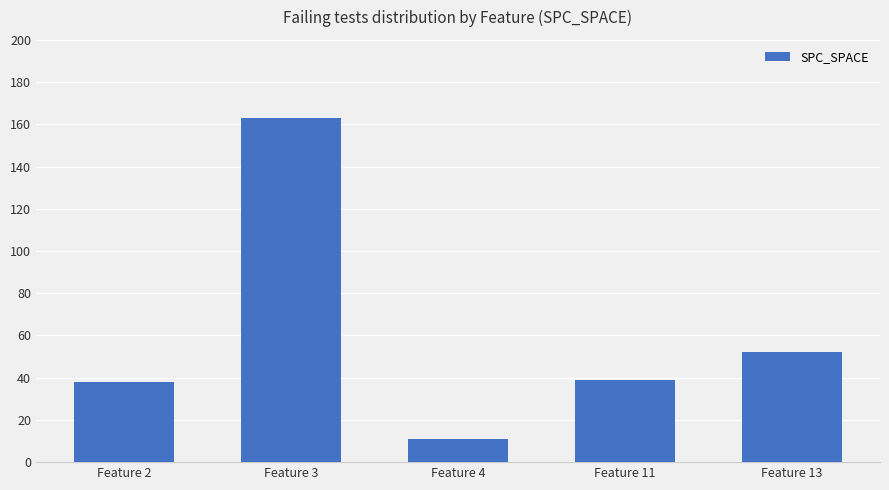

What is the difference between the values at Feature 3 and Feature 2?

125